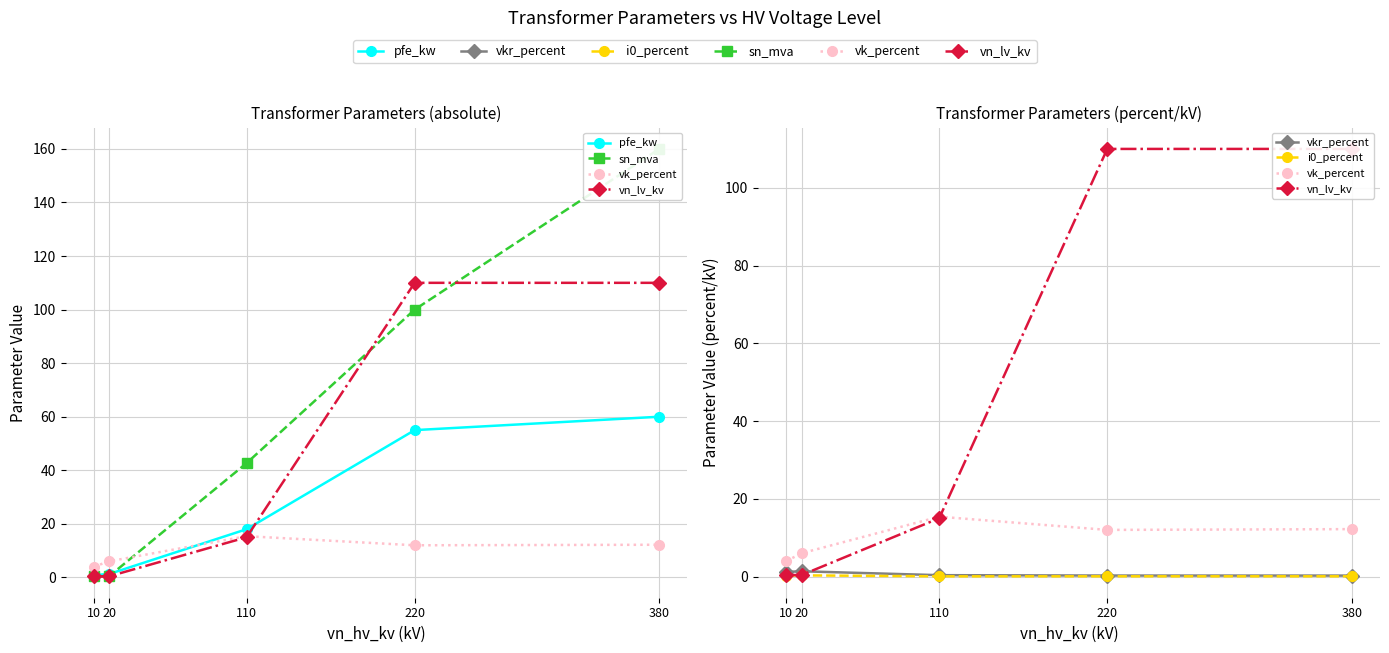

What is the value of the sn_mva point at the 5th from the left?

160.0